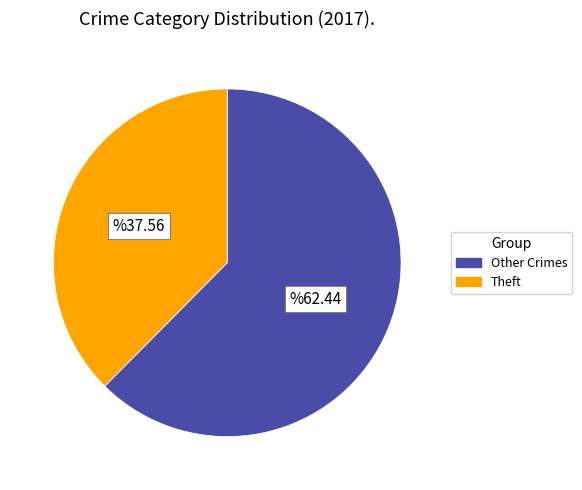

Is there any slice that represents more than half of the pie?

Yes